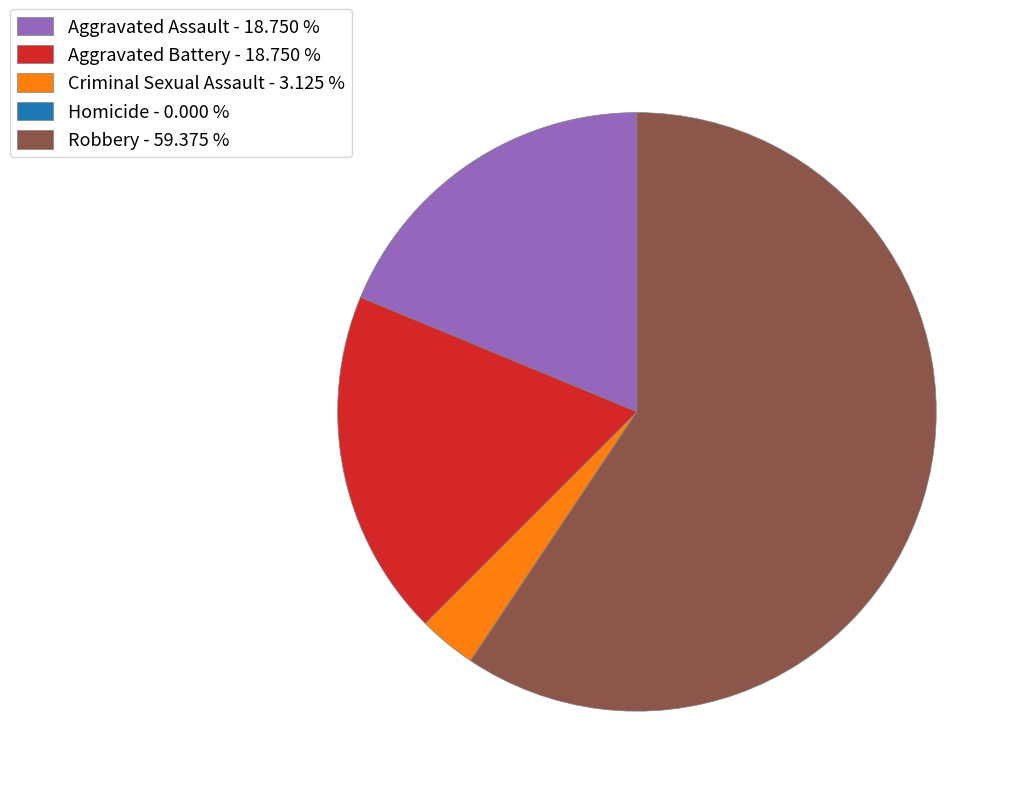

Which has a higher value, Aggravated Assault - 18.750 % or Robbery - 59.375 %?

Robbery - 59.375 %